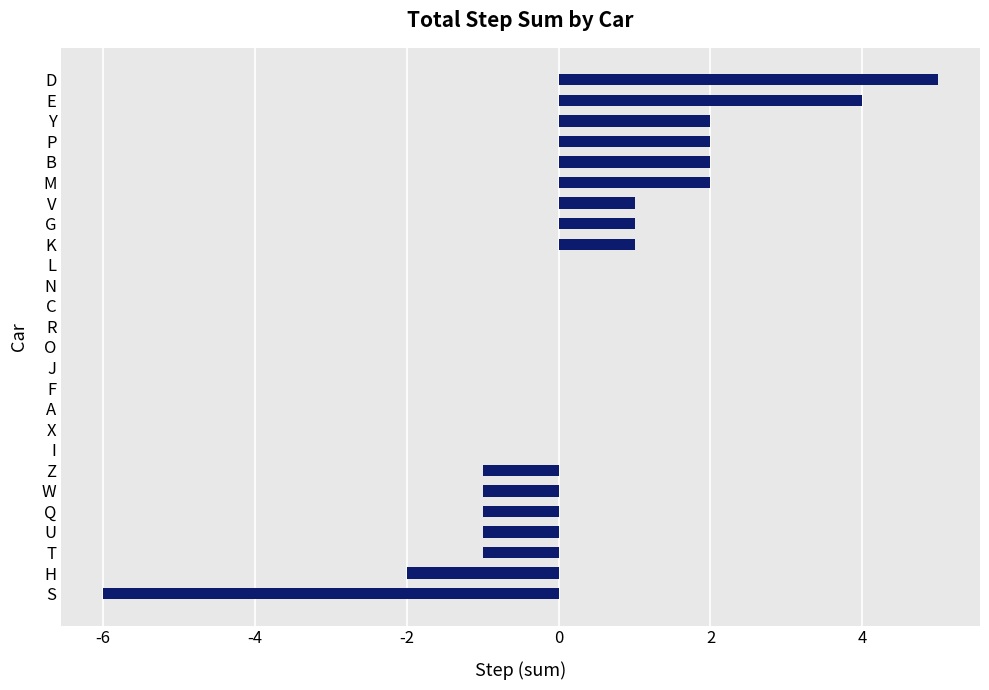

Which category has the highest value across all series?

D